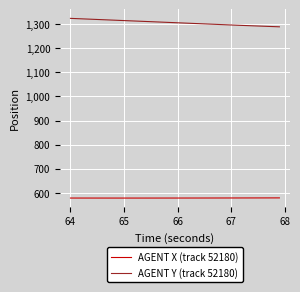

True or false: AGENT X (track 52180) and AGENT Y (track 52180) intersect in this chart.

False